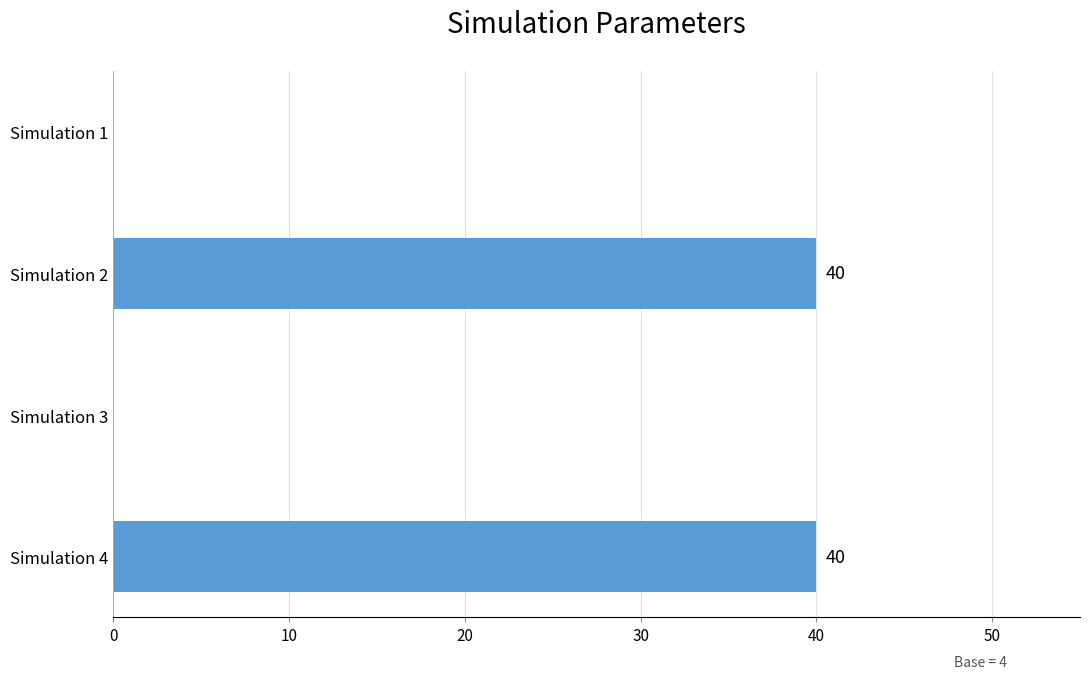

How many data points does each series have?

4